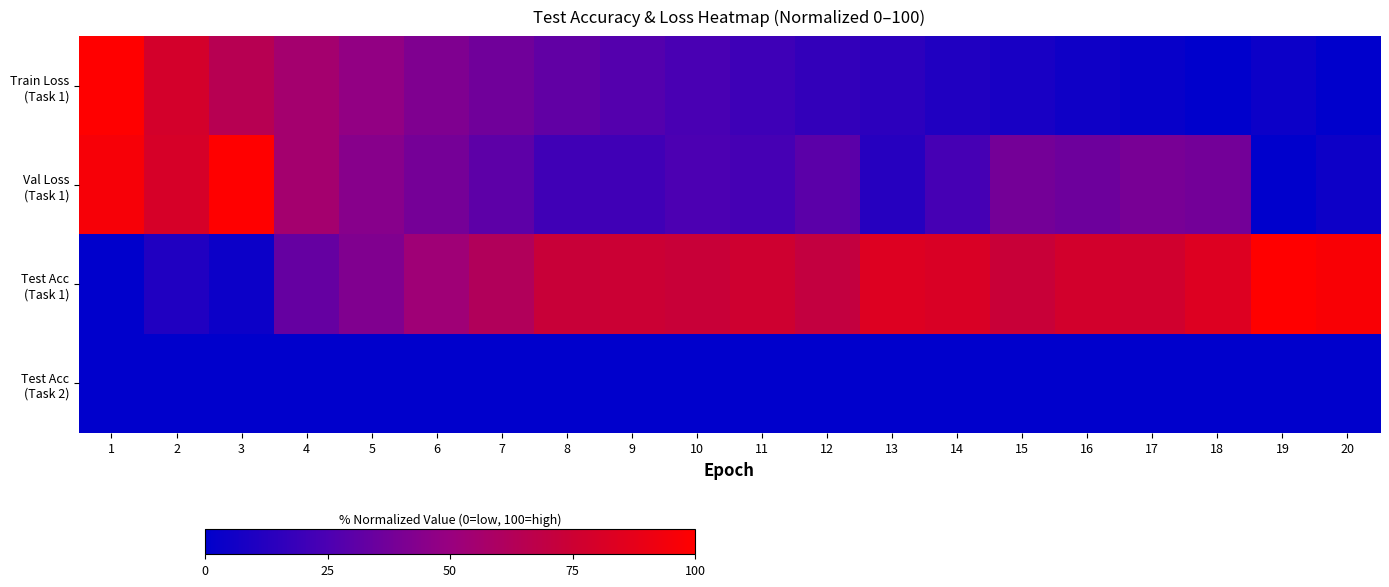

Between 18 and 8, which is larger?

8